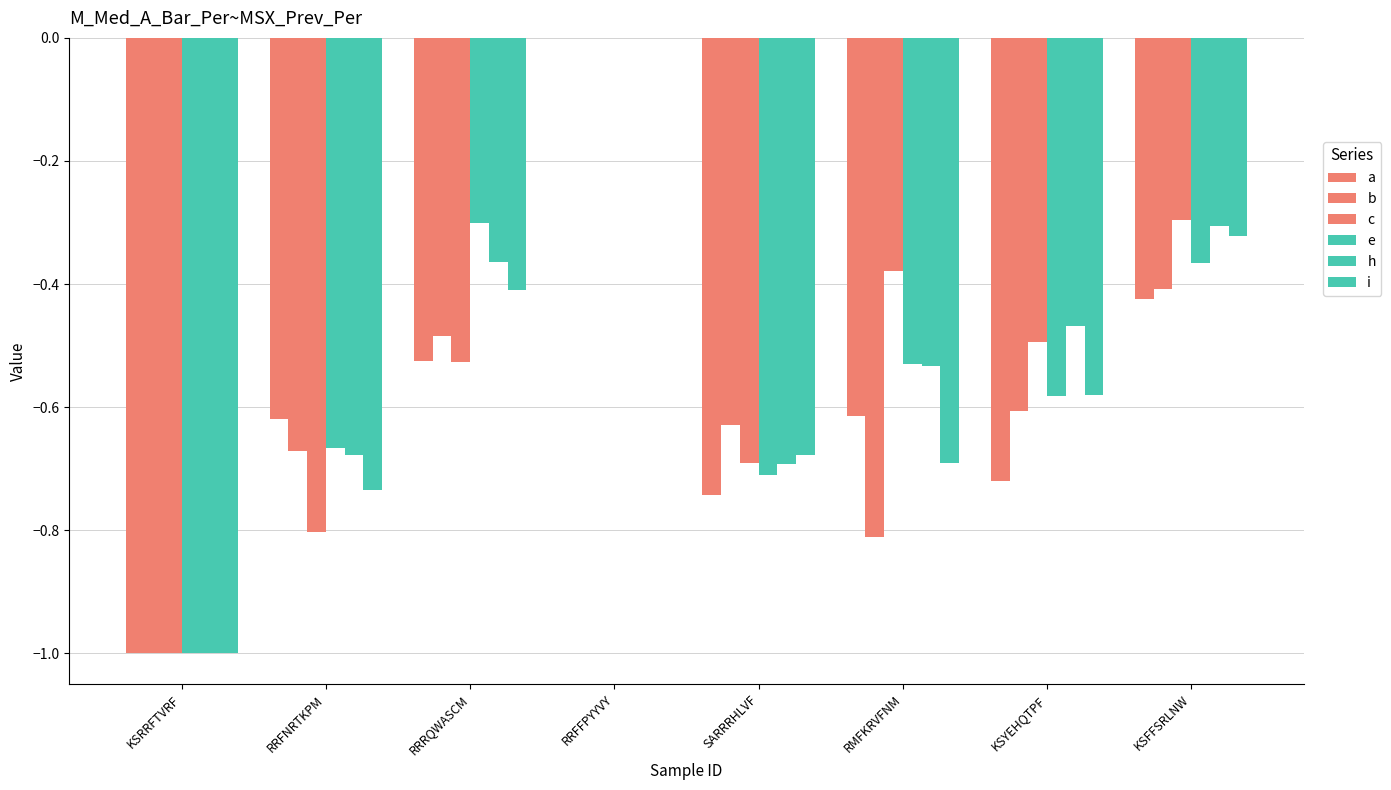

Reading left to right, transcribe all the data shown in this chart.

a: -1.0	-0.6	-0.5	0.0	-0.7	-0.6	-0.7	-0.4
b: -1.0	-0.7	-0.5	0.0	-0.6	-0.8	-0.6	-0.4
c: -1.0	-0.8	-0.5	0.0	-0.7	-0.4	-0.5	-0.3
e: -1.0	-0.7	-0.3	0.0	-0.7	-0.5	-0.6	-0.4
h: -1.0	-0.7	-0.4	0.0	-0.7	-0.5	-0.5	-0.3
i: -1.0	-0.7	-0.4	0.0	-0.7	-0.7	-0.6	-0.3